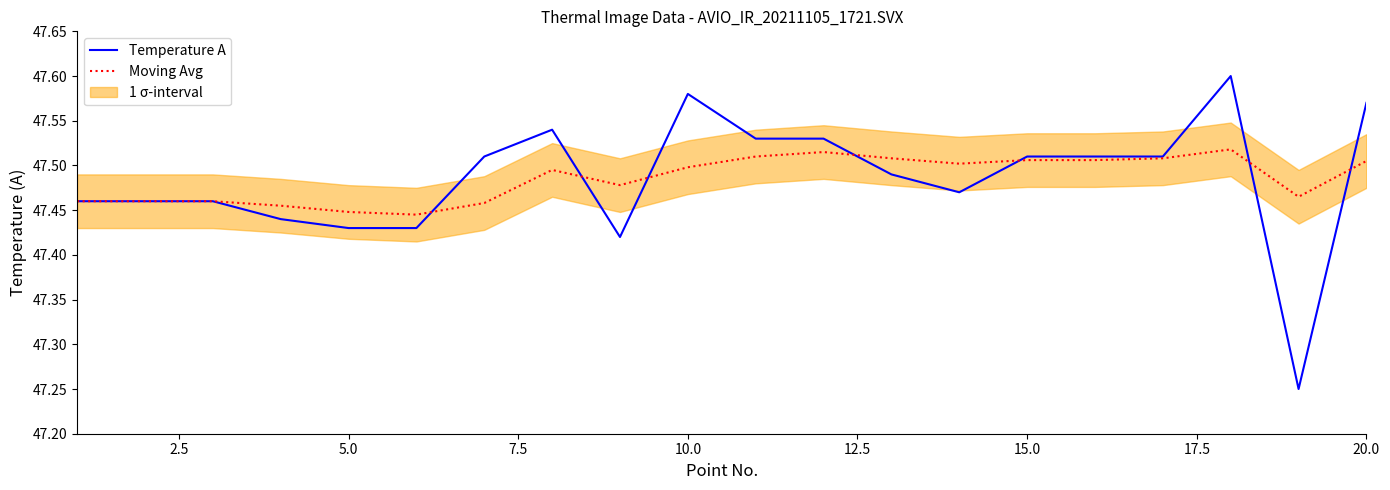

In Moving Avg, how many points are higher than both neighbors (excluding endpoints)?

3